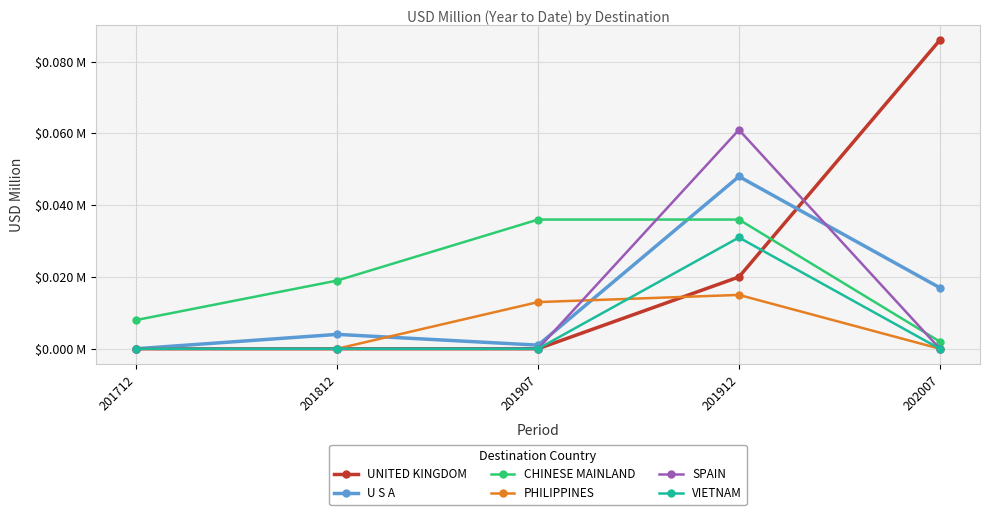

What are all the series names shown in the legend?

UNITED KINGDOM, U S A, CHINESE MAINLAND, PHILIPPINES, SPAIN, VIETNAM